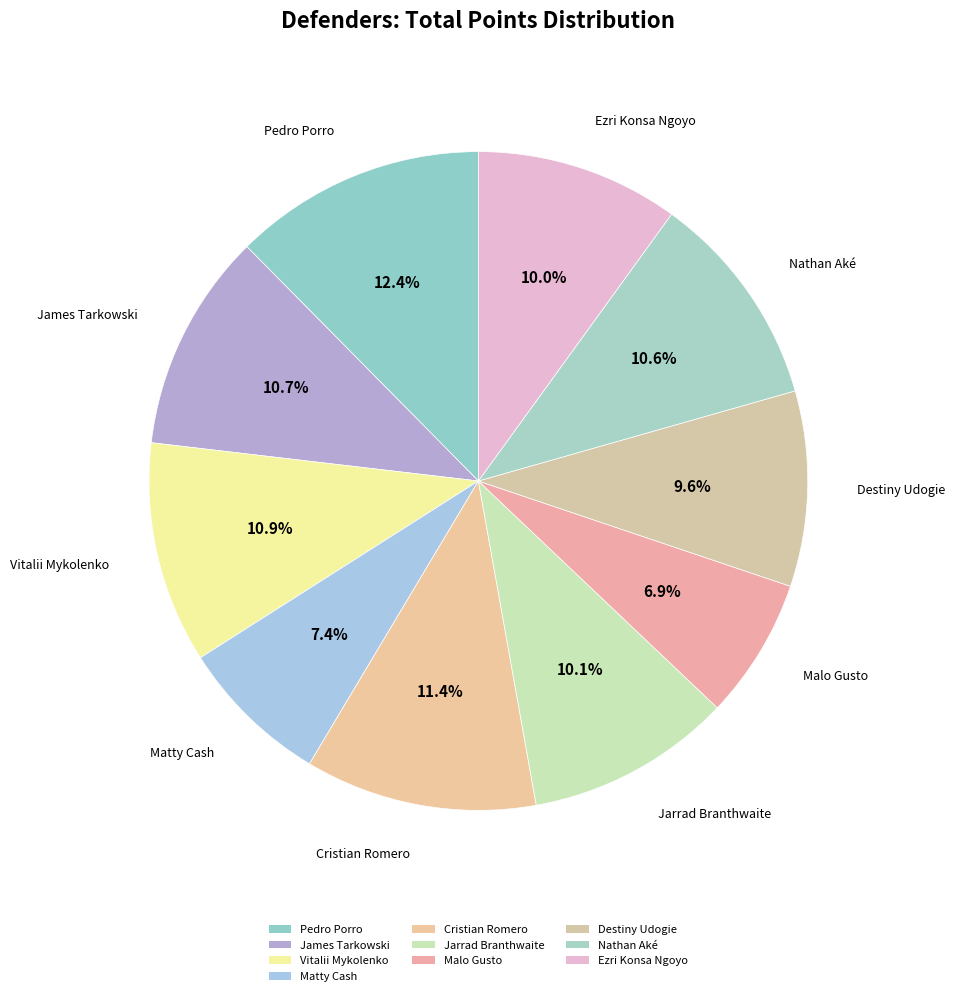

How many segments does this pie chart have?

10